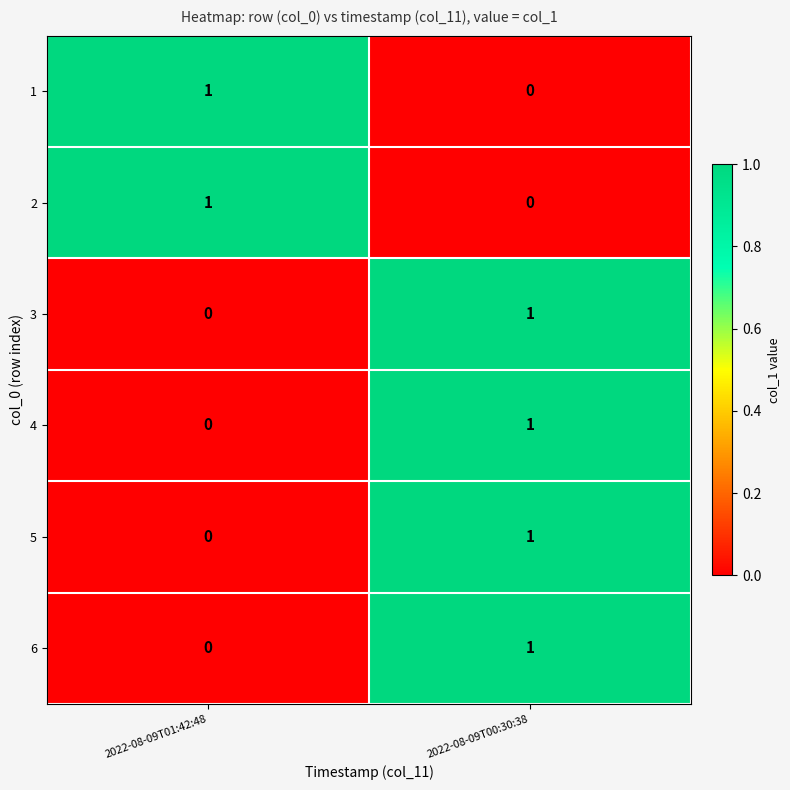

Reading left to right, list all the values displayed in this chart.

1: 2022-08-09T01:42:48=1	2022-08-09T00:30:38=0
2: 2022-08-09T01:42:48=1	2022-08-09T00:30:38=0
3: 2022-08-09T01:42:48=0	2022-08-09T00:30:38=1
4: 2022-08-09T01:42:48=0	2022-08-09T00:30:38=1
5: 2022-08-09T01:42:48=0	2022-08-09T00:30:38=1
6: 2022-08-09T01:42:48=0	2022-08-09T00:30:38=1